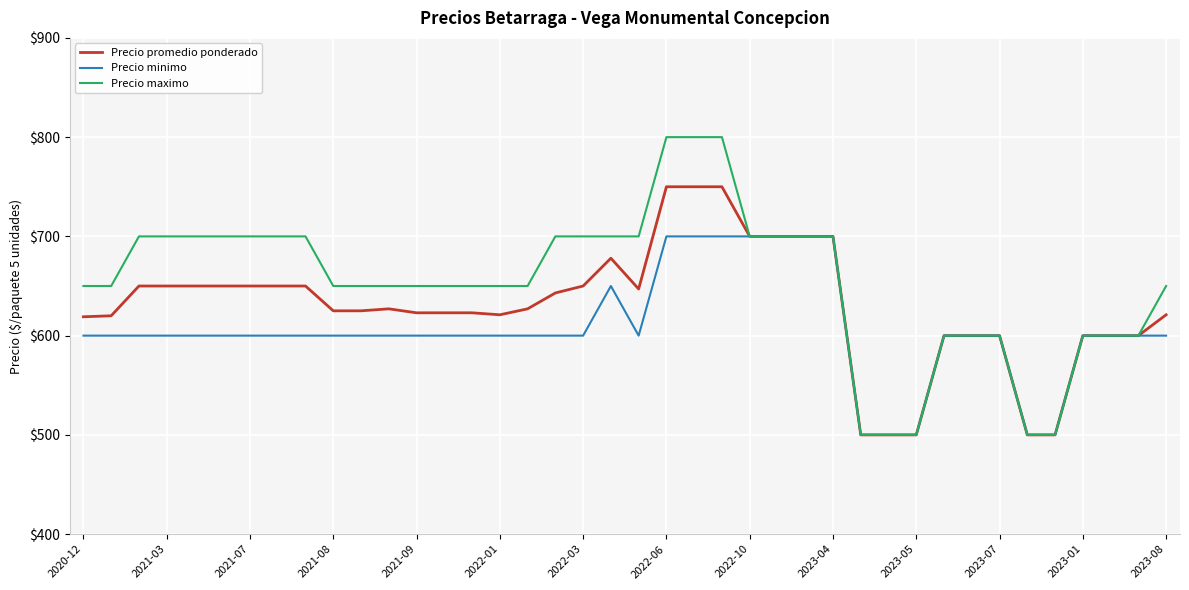

What is the highest value of the Precio promedio ponderado series?

750